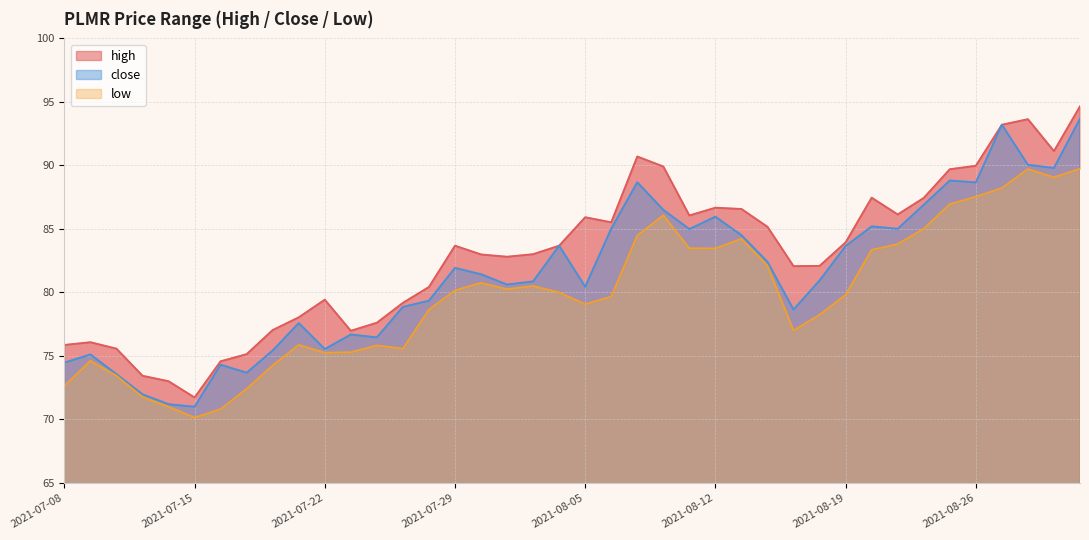

True or false: close and low intersect in this chart.

False